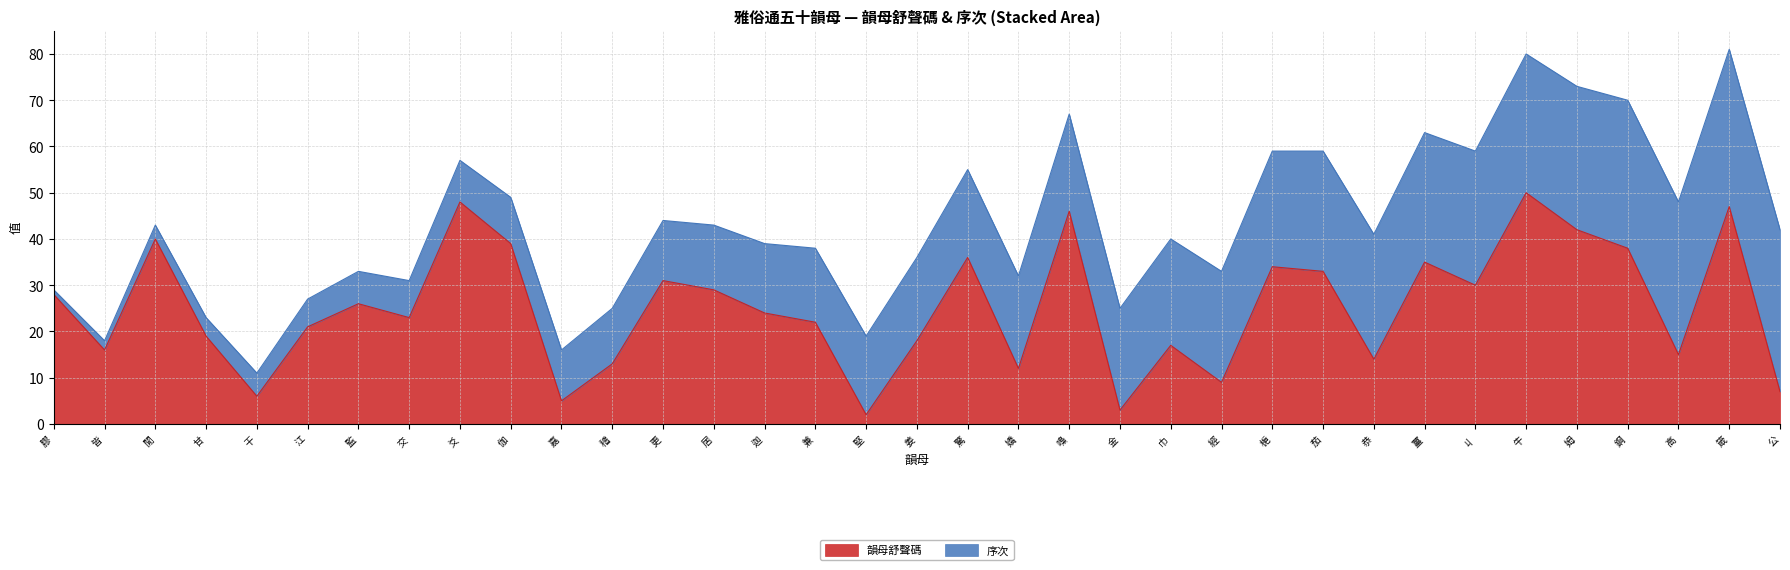

How many lines are shown in the chart?

2